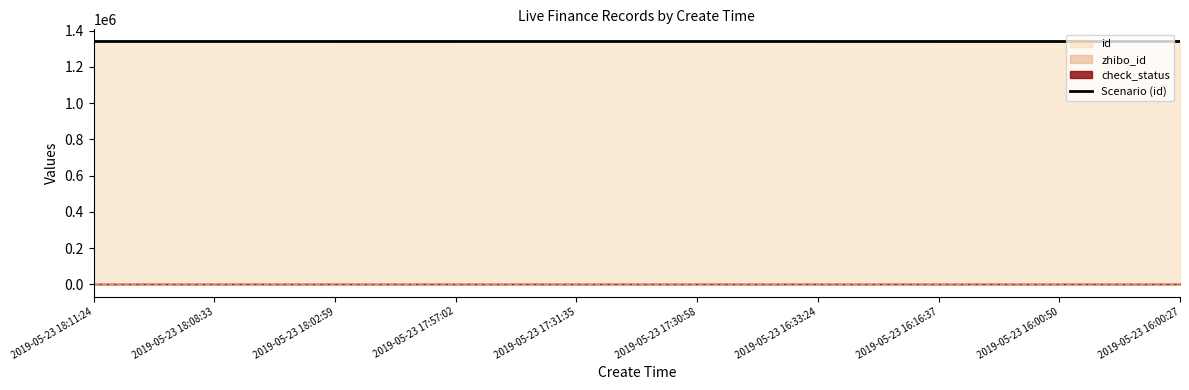

Reading left to right, what are all the values shown in this chart?

2019-05-23 18:11:24=1339553	2019-05-23 18:08:33=1339548	2019-05-23 18:02:59=1339544	2019-05-23 17:57:02=1339542	2019-05-23 17:31:35=1339530	2019-05-23 17:30:58=1339529	2019-05-23 16:33:24=1339506	2019-05-23 16:16:37=1339494	2019-05-23 16:00:50=1339475	2019-05-23 16:00:27=1339474